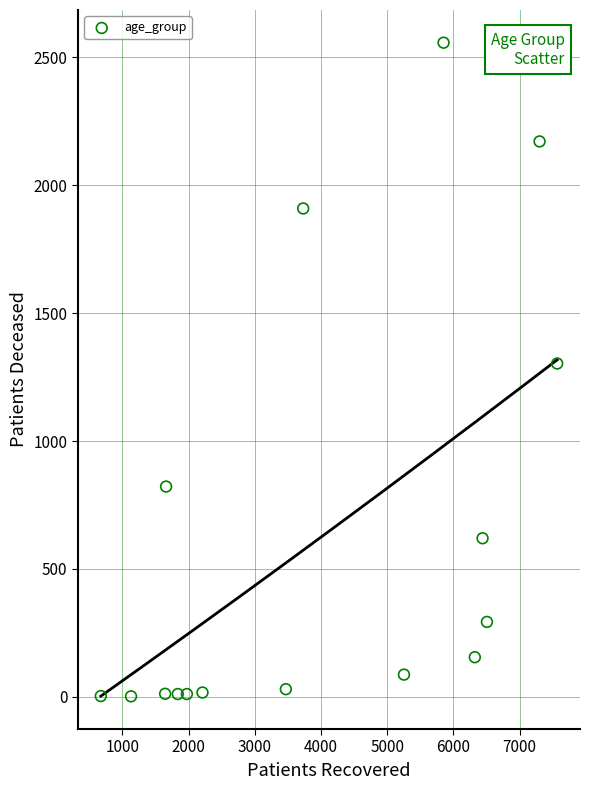

What is the range of X values (max minus min)?

6893